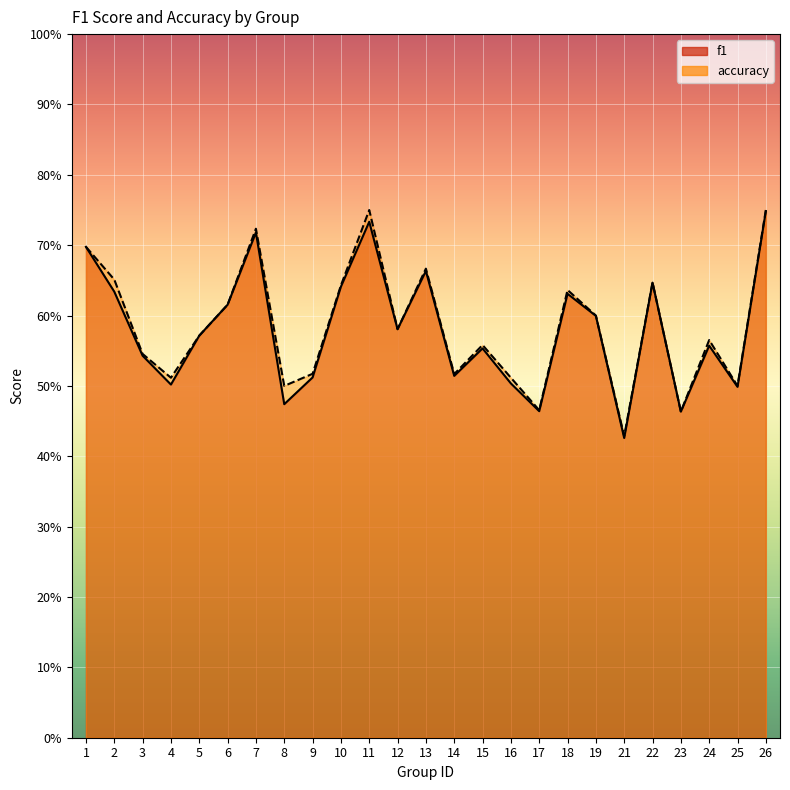

Count the number of data series in this chart.

2